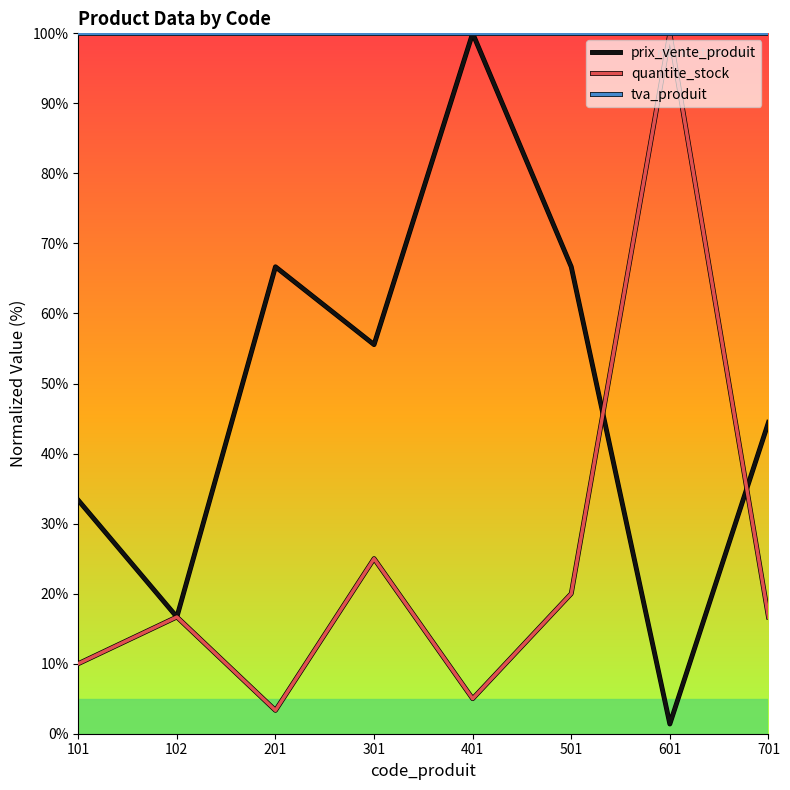

What is the sum of the quantite_stock values at 201 and 301?

28.3